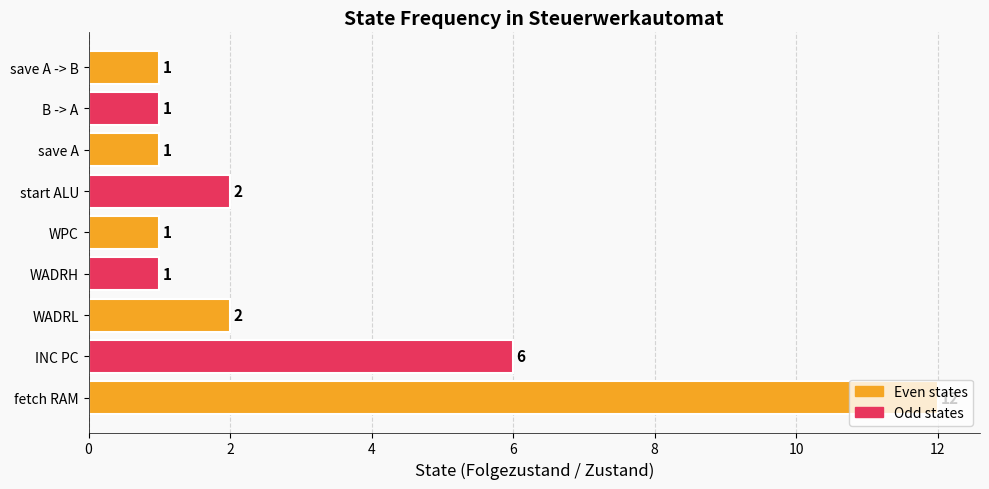

Which has a higher value, save A or fetch RAM?

fetch RAM